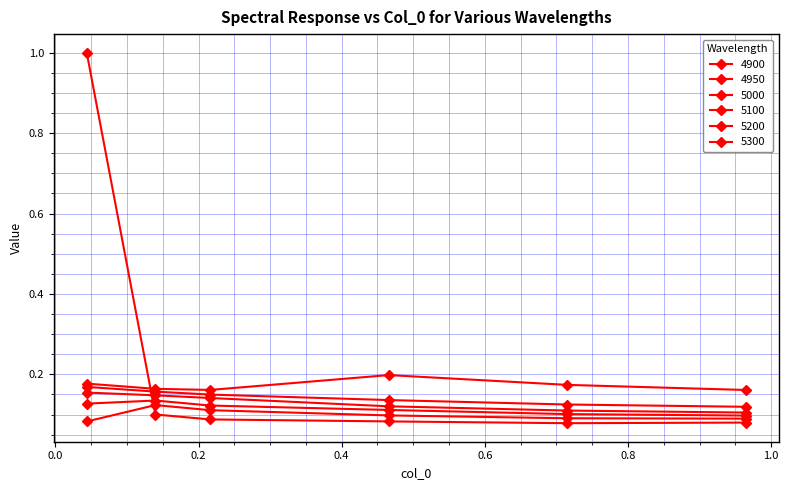

How many series are shown in this chart?

6